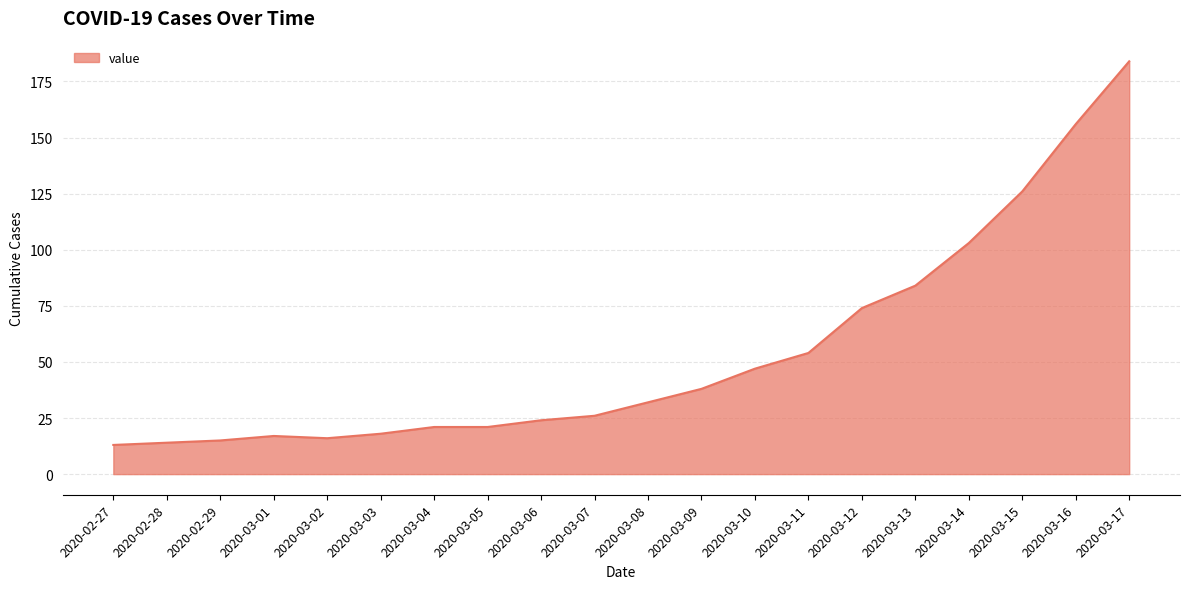

What is the average value?

54